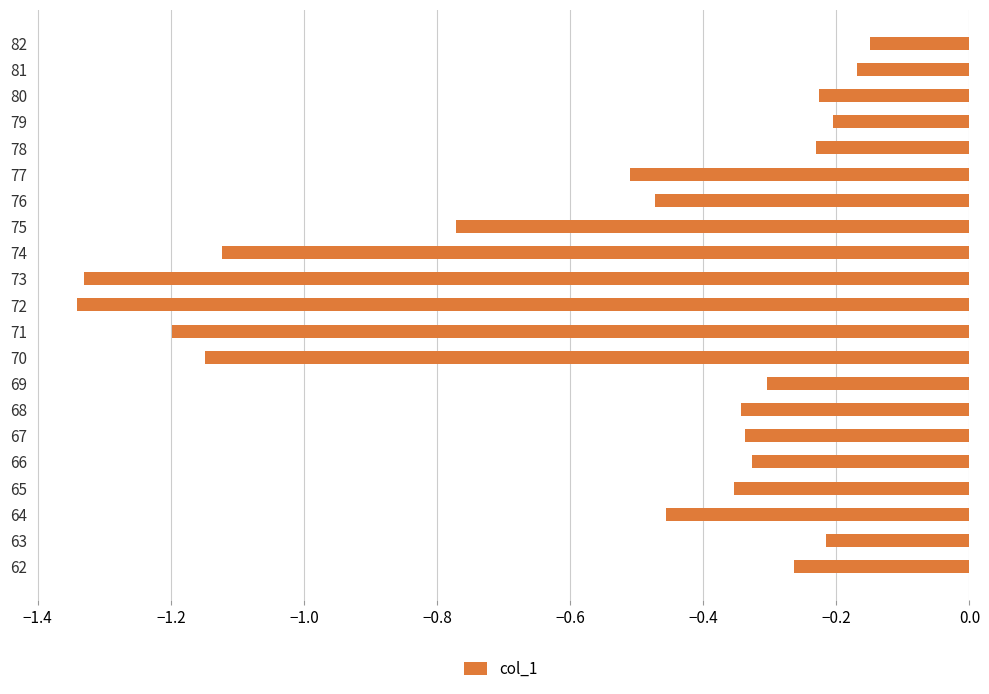

What is the change in value from 74 to 77?

+0.6